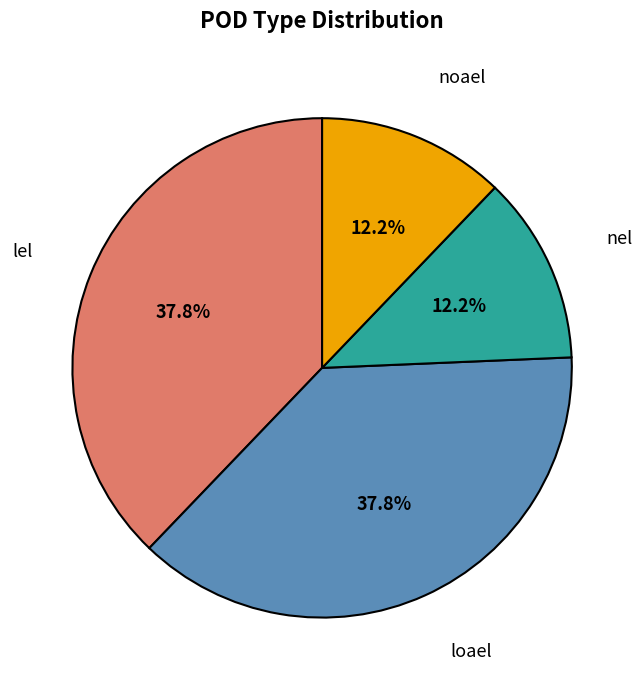

Does loael account for over 50% of the chart?

No